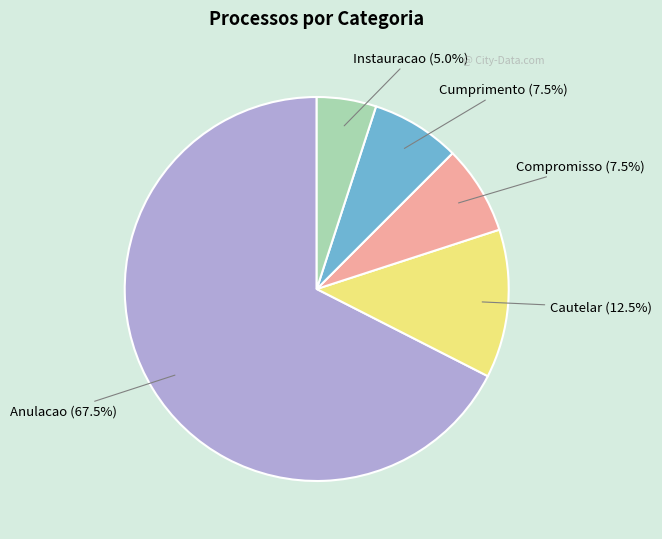

Is there a majority slice in this chart?

Yes